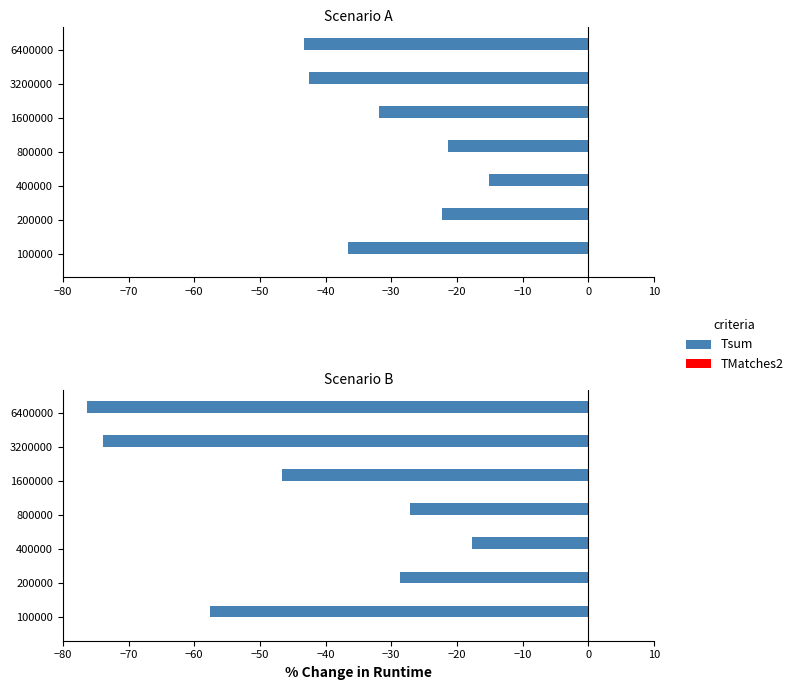

Is it true that TMatches2 equals 0.1 at −50?

False